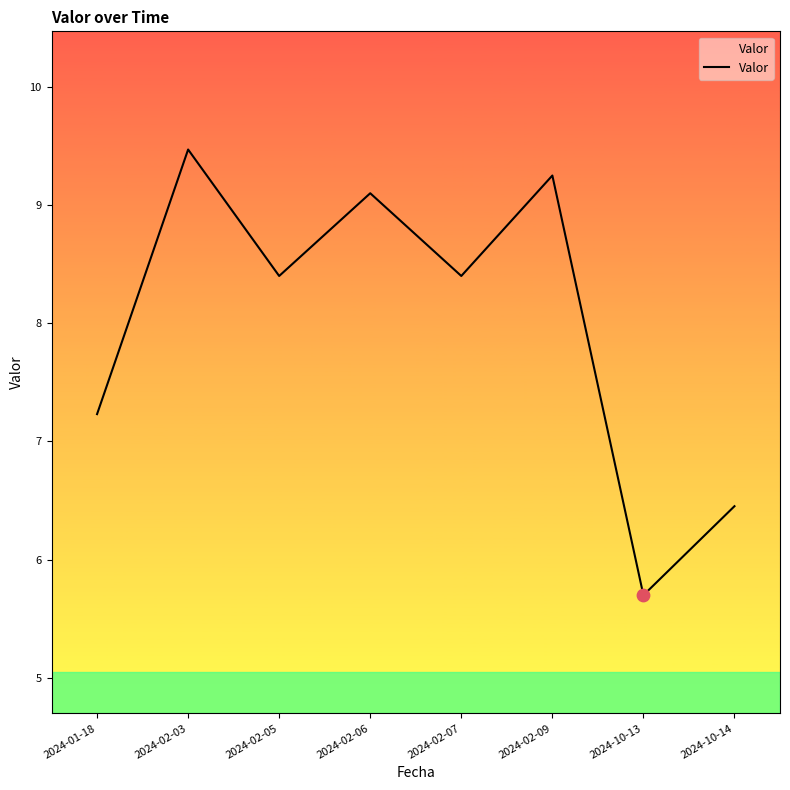

Which has a higher value, 2024-02-06 or 2024-10-14?

2024-02-06